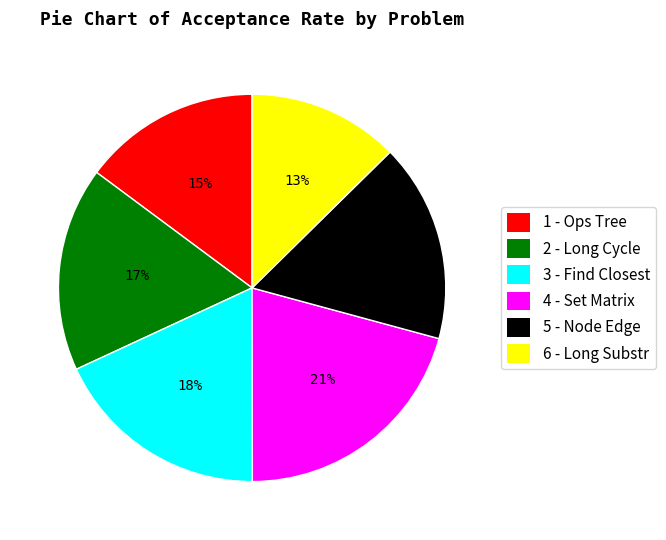

The 2 - Long Cycle slice represents 26% of the pie. True or false?

False